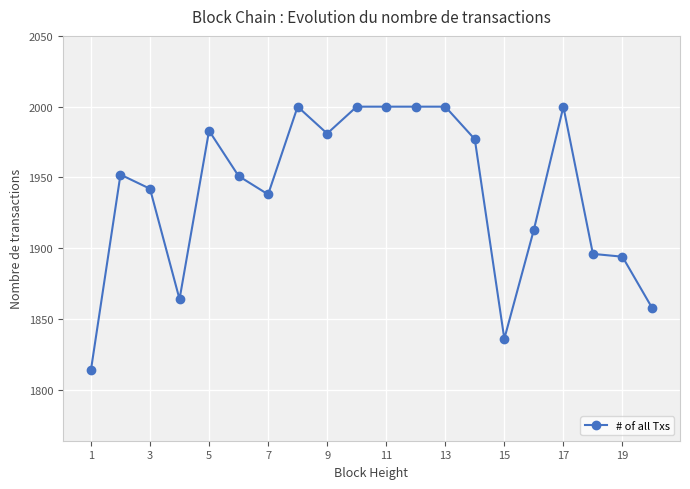

What is the value of the 9th point from the left?

1981